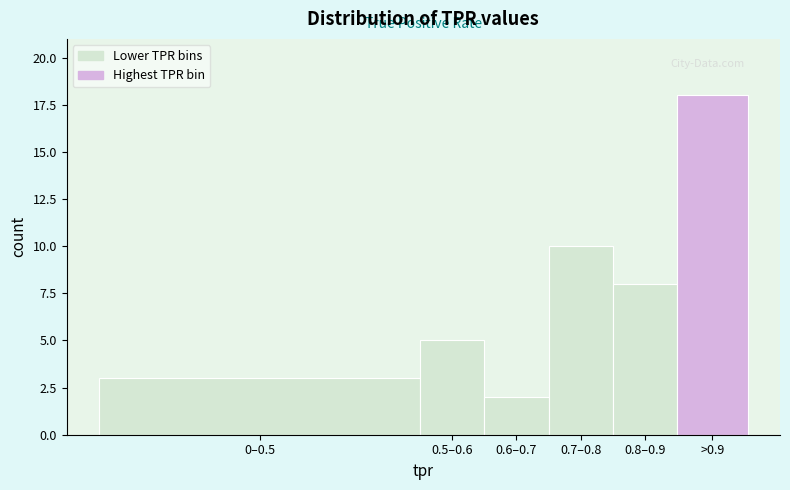

Reading right to left, list all the values displayed in this chart.

>0.9=18	0.8–0.9=8	0.7–0.8=10	0.6–0.7=2	0.5–0.6=5	0–0.5=3